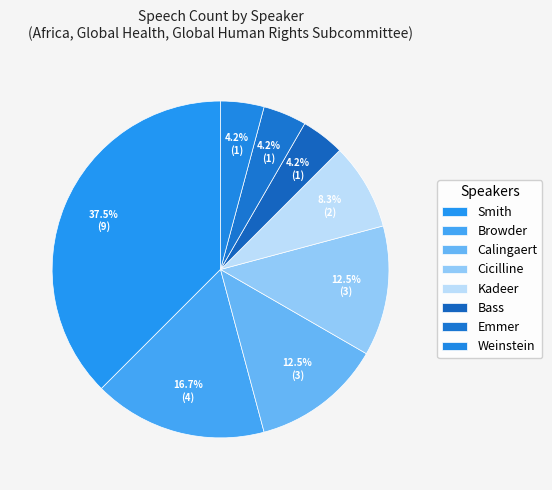

True or false: Emmer accounts for 1% of the total.

False